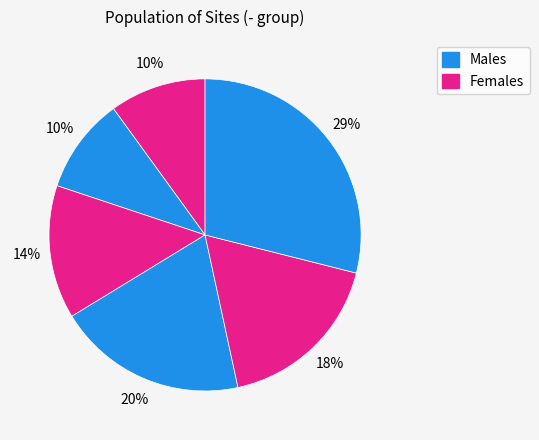

Count the number of slices in the pie.

6